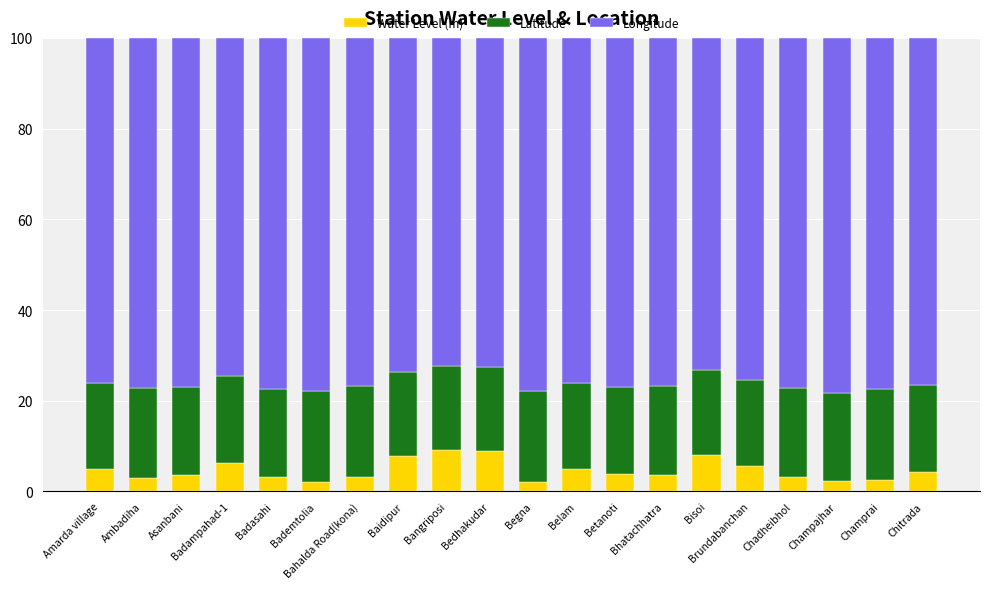

What is the highest value of the Water Level (m) series?

9.1